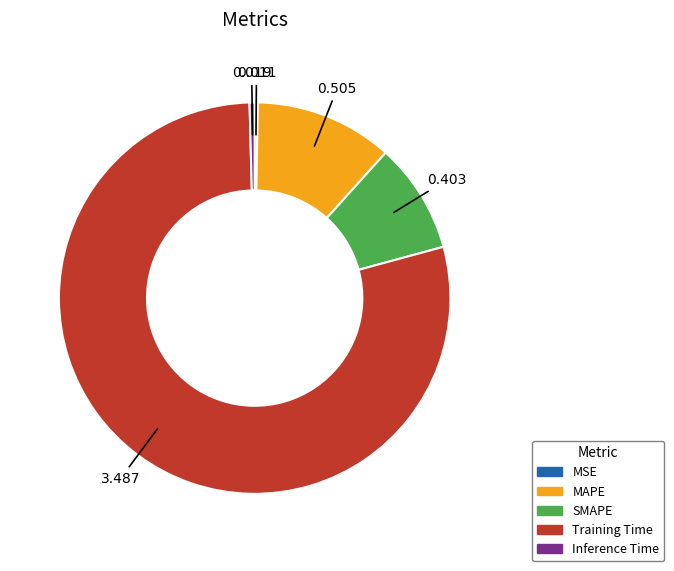

What is the largest slice in the pie chart?

Training Time